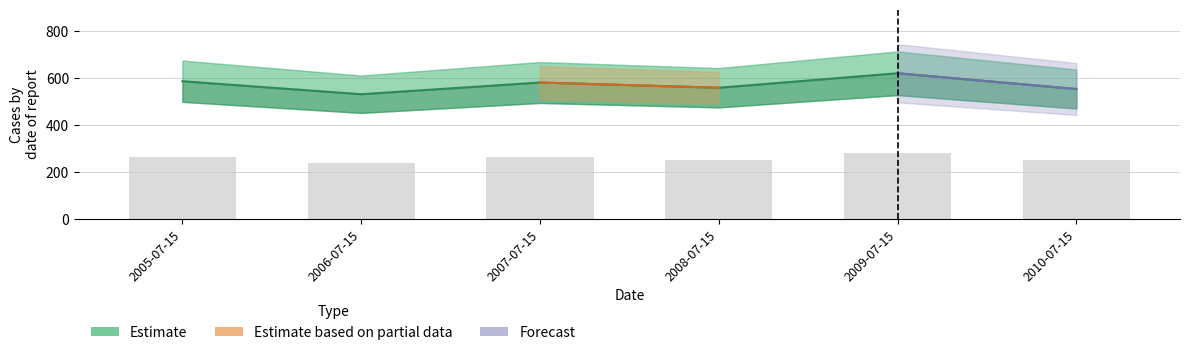

How many bars are there in total?

6